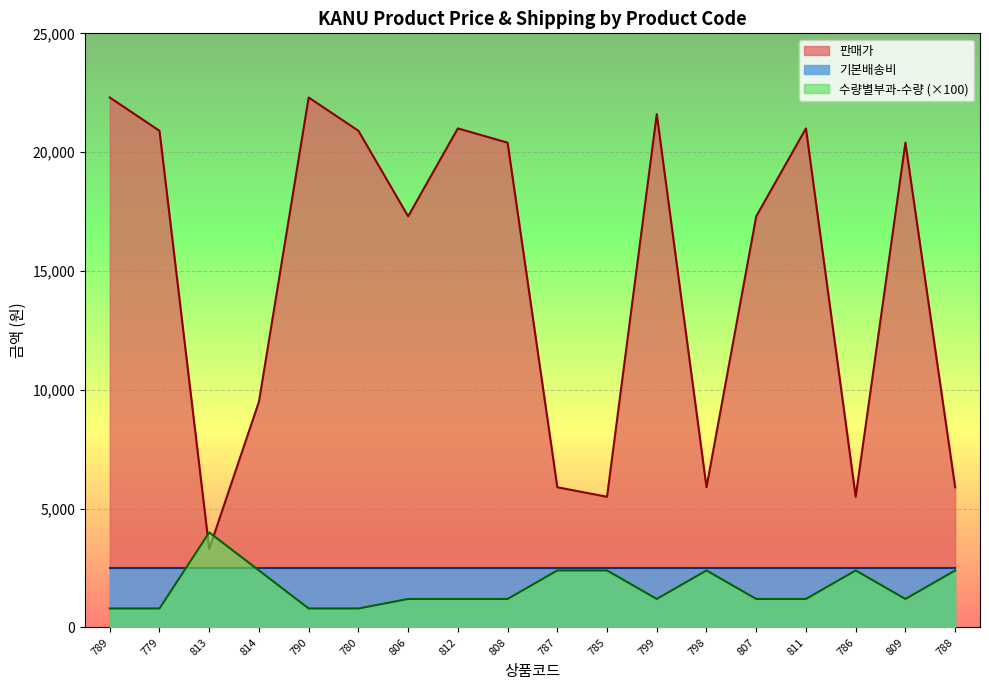

Is it true that 수량별부과-수량 equals 265 at 780?

False